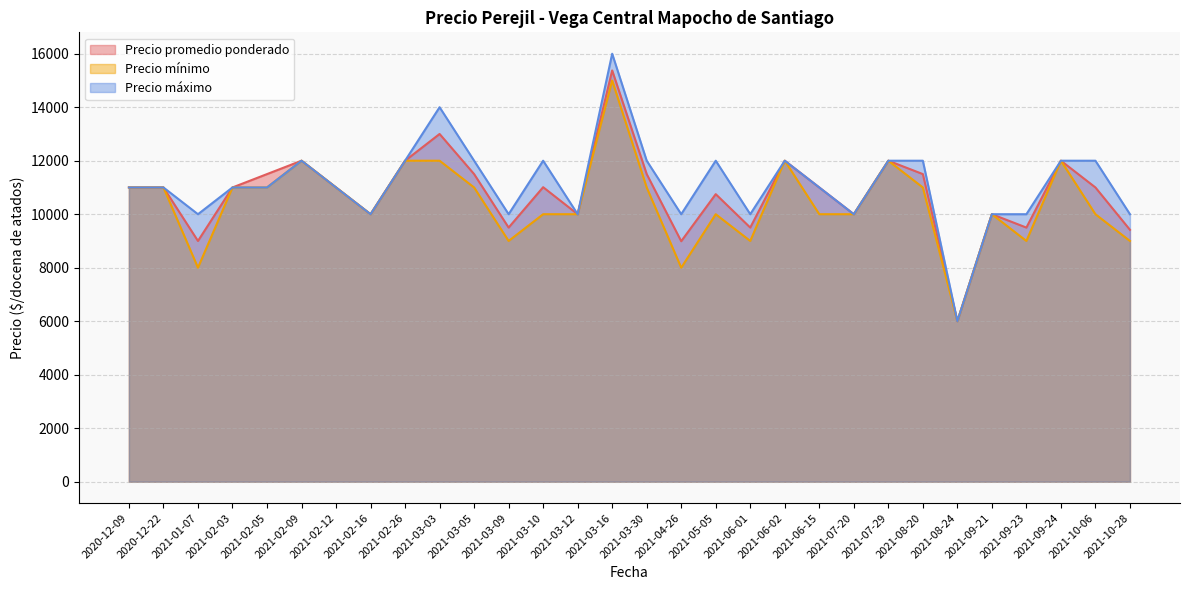

What is the difference between the second highest and second lowest values in the Precio promedio ponderado series?

4010